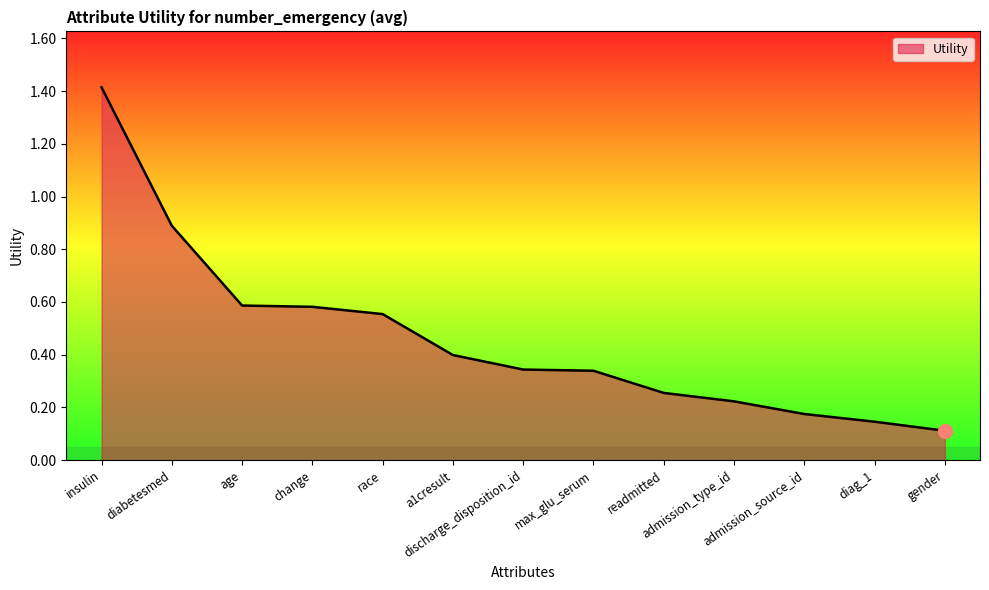

What is the change in value from diabetesmed to a1cresult?

-0.5